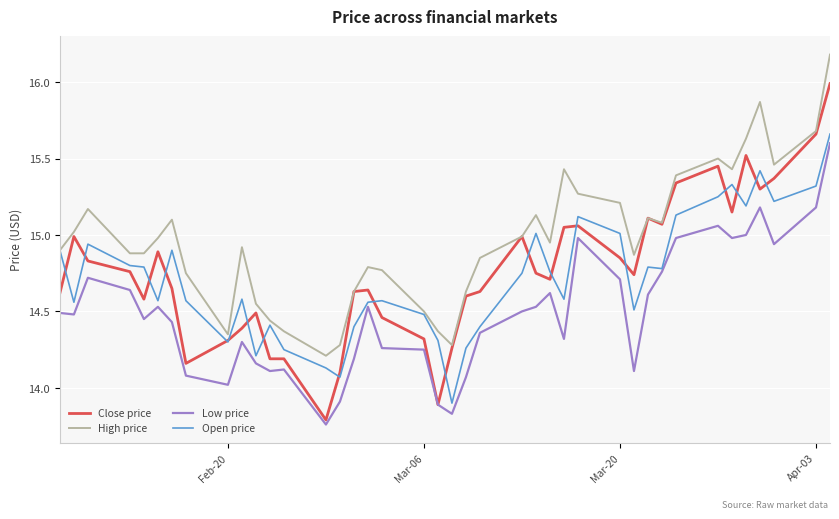

What is the greatest value displayed?

16.2